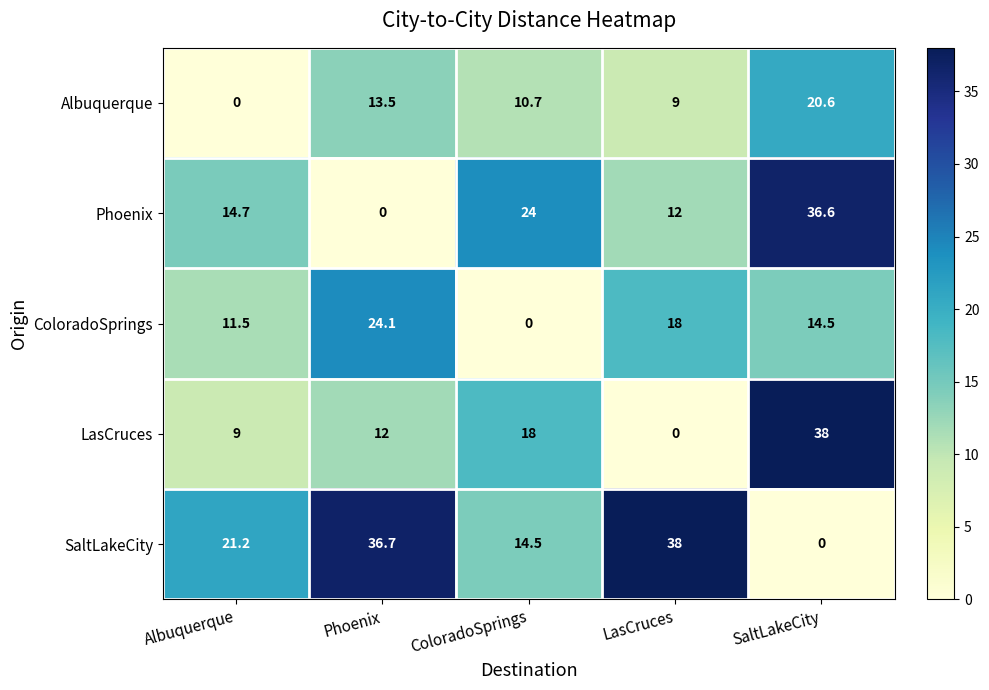

Reading left to right, what are all the values shown in this chart?

Albuquerque: Albuquerque=0.0	Phoenix=13.5	ColoradoSprings=10.7	LasCruces=9.0	SaltLakeCity=20.6
Phoenix: Albuquerque=14.7	Phoenix=0.0	ColoradoSprings=24.0	LasCruces=12.0	SaltLakeCity=36.6
ColoradoSprings: Albuquerque=11.5	Phoenix=24.1	ColoradoSprings=0.0	LasCruces=18.0	SaltLakeCity=14.5
LasCruces: Albuquerque=9.0	Phoenix=12.0	ColoradoSprings=18.0	LasCruces=0.0	SaltLakeCity=38.0
SaltLakeCity: Albuquerque=21.2	Phoenix=36.7	ColoradoSprings=14.5	LasCruces=38.0	SaltLakeCity=0.0